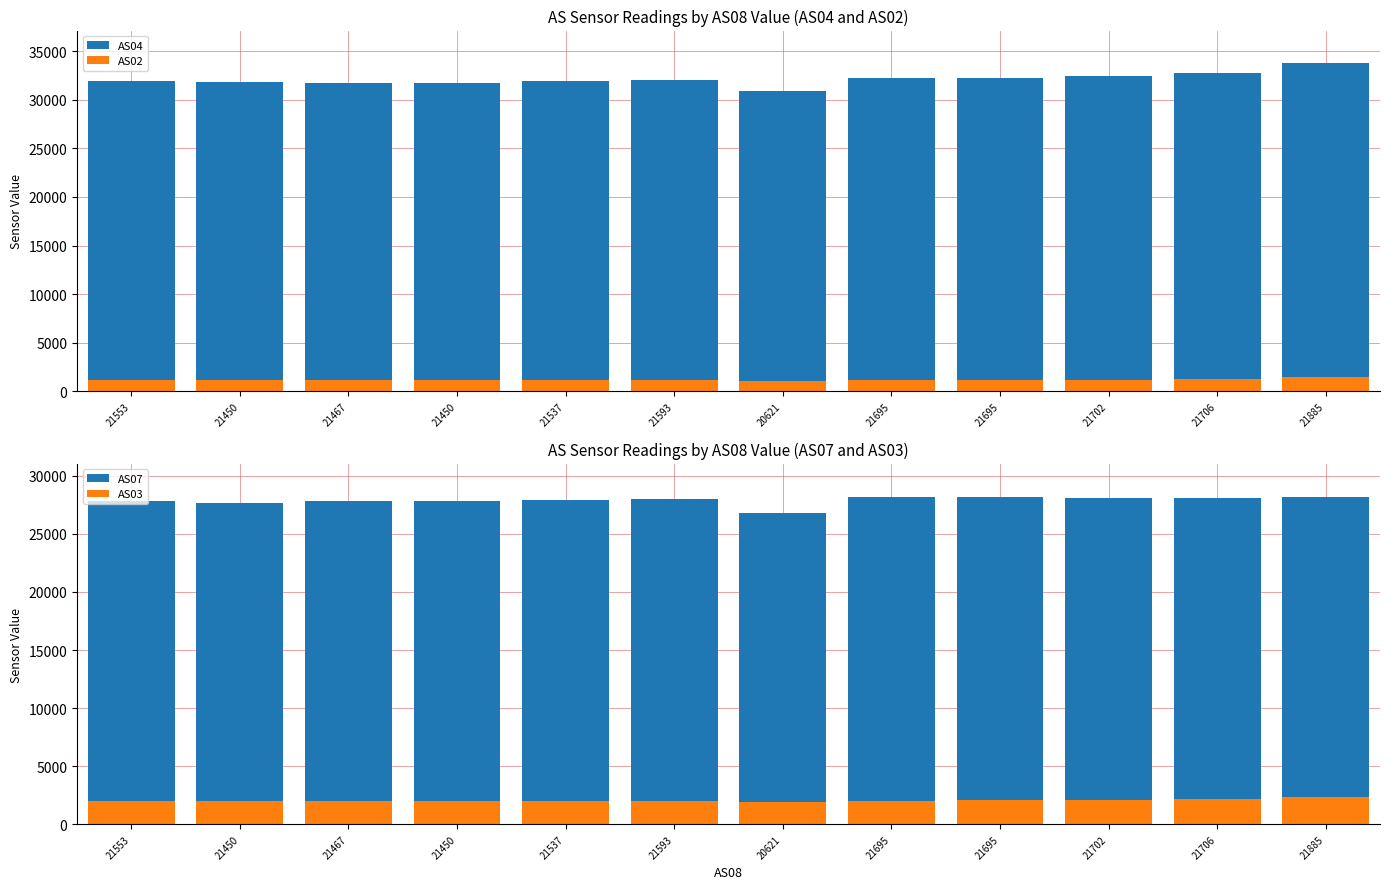

Which series has the widest spread of values?

AS04